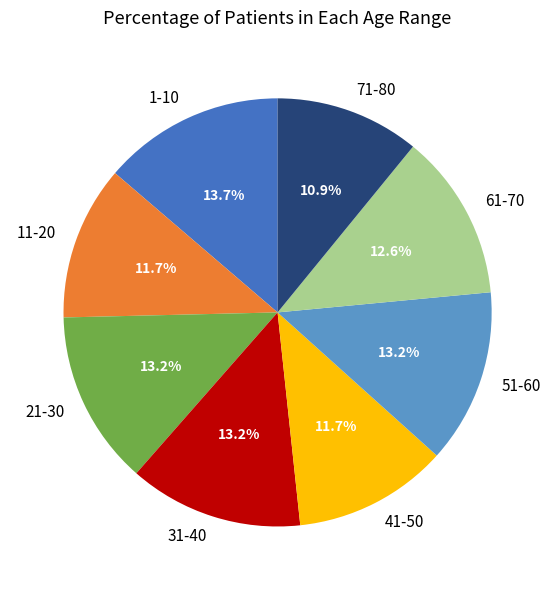

Do 1-10 and 61-70 together represent more than half of the pie?

No